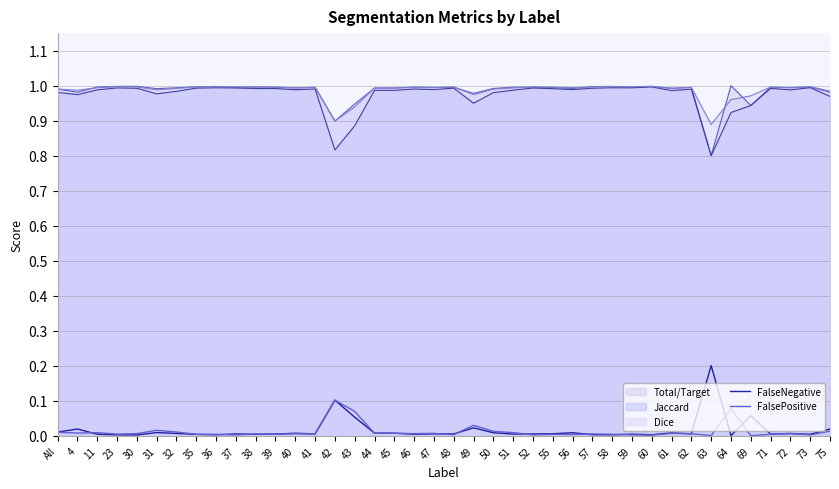

What is the sum of all FalseNegative values?

0.6